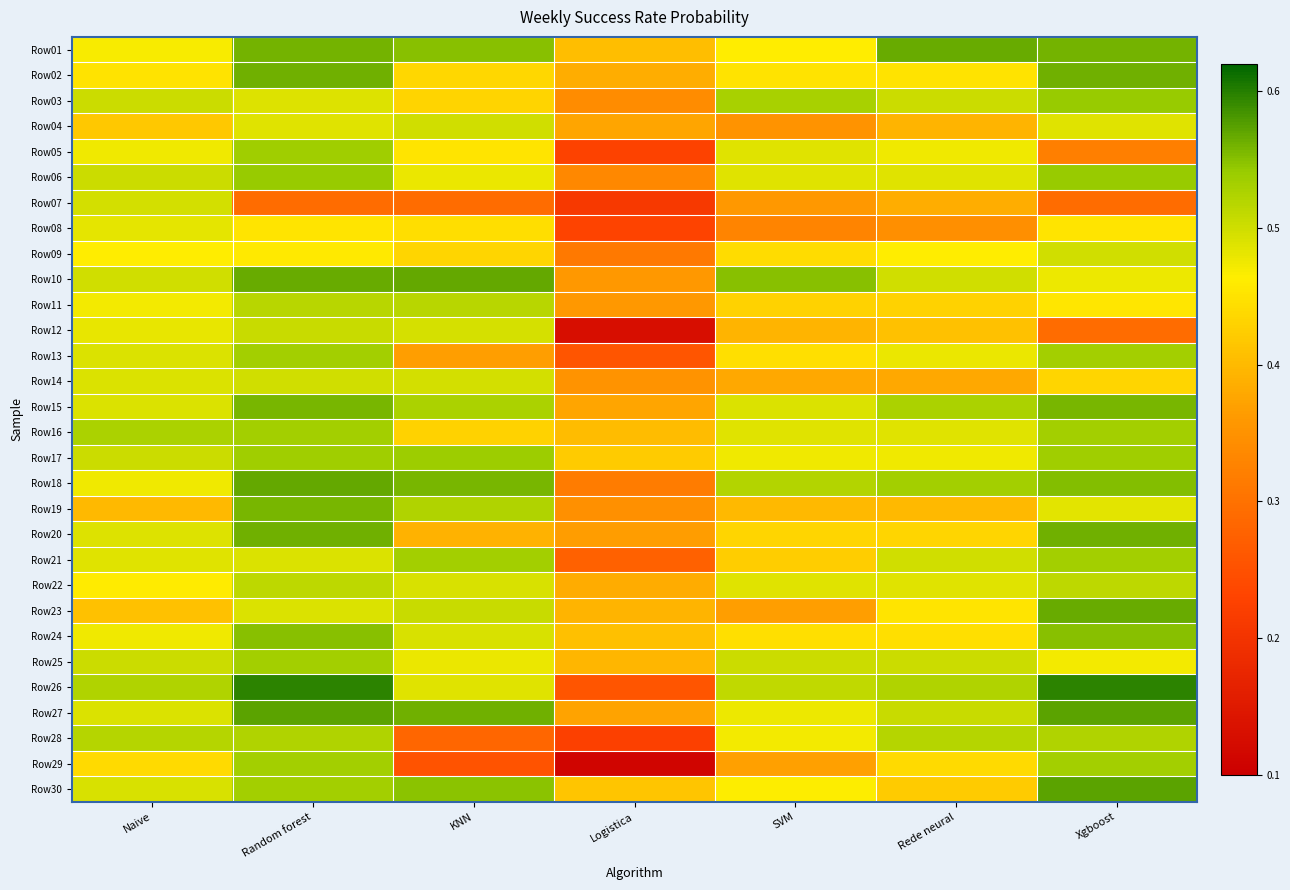

Reading left to right, extract all data points from this chart.

Row01: Naive=0.5	Random forest=0.6	KNN=0.6	Logistica=0.4	SVM=0.5	Rede neural=0.6	Xgboost=0.6
Row02: Naive=0.5	Random forest=0.6	KNN=0.4	Logistica=0.4	SVM=0.5	Rede neural=0.5	Xgboost=0.6
Row03: Naive=0.5	Random forest=0.5	KNN=0.4	Logistica=0.3	SVM=0.5	Rede neural=0.5	Xgboost=0.5
Row04: Naive=0.4	Random forest=0.5	KNN=0.5	Logistica=0.4	SVM=0.3	Rede neural=0.4	Xgboost=0.5
Row05: Naive=0.5	Random forest=0.5	KNN=0.5	Logistica=0.2	SVM=0.5	Rede neural=0.5	Xgboost=0.3
Row06: Naive=0.5	Random forest=0.5	KNN=0.5	Logistica=0.3	SVM=0.5	Rede neural=0.5	Xgboost=0.5
Row07: Naive=0.5	Random forest=0.3	KNN=0.3	Logistica=0.2	SVM=0.4	Rede neural=0.4	Xgboost=0.3
Row08: Naive=0.5	Random forest=0.5	KNN=0.4	Logistica=0.2	SVM=0.3	Rede neural=0.3	Xgboost=0.5
Row09: Naive=0.5	Random forest=0.5	KNN=0.4	Logistica=0.3	SVM=0.4	Rede neural=0.5	Xgboost=0.5
Row10: Naive=0.5	Random forest=0.6	KNN=0.6	Logistica=0.4	SVM=0.6	Rede neural=0.5	Xgboost=0.5
Row11: Naive=0.5	Random forest=0.5	KNN=0.5	Logistica=0.4	SVM=0.4	Rede neural=0.4	Xgboost=0.5
Row12: Naive=0.5	Random forest=0.5	KNN=0.5	Logistica=0.1	SVM=0.4	Rede neural=0.4	Xgboost=0.3
Row13: Naive=0.5	Random forest=0.5	KNN=0.4	Logistica=0.3	SVM=0.4	Rede neural=0.5	Xgboost=0.5
Row14: Naive=0.5	Random forest=0.5	KNN=0.5	Logistica=0.3	SVM=0.4	Rede neural=0.4	Xgboost=0.4
Row15: Naive=0.5	Random forest=0.6	KNN=0.5	Logistica=0.4	SVM=0.5	Rede neural=0.5	Xgboost=0.6
Row16: Naive=0.5	Random forest=0.5	KNN=0.4	Logistica=0.4	SVM=0.5	Rede neural=0.5	Xgboost=0.5
Row17: Naive=0.5	Random forest=0.5	KNN=0.5	Logistica=0.4	SVM=0.5	Rede neural=0.5	Xgboost=0.5
Row18: Naive=0.5	Random forest=0.6	KNN=0.6	Logistica=0.3	SVM=0.5	Rede neural=0.5	Xgboost=0.6
Row19: Naive=0.4	Random forest=0.6	KNN=0.5	Logistica=0.3	SVM=0.4	Rede neural=0.4	Xgboost=0.5
Row20: Naive=0.5	Random forest=0.6	KNN=0.4	Logistica=0.4	SVM=0.4	Rede neural=0.4	Xgboost=0.6
Row21: Naive=0.5	Random forest=0.5	KNN=0.5	Logistica=0.3	SVM=0.4	Rede neural=0.5	Xgboost=0.5
Row22: Naive=0.5	Random forest=0.5	KNN=0.5	Logistica=0.4	SVM=0.5	Rede neural=0.5	Xgboost=0.5
Row23: Naive=0.4	Random forest=0.5	KNN=0.5	Logistica=0.4	SVM=0.4	Rede neural=0.5	Xgboost=0.6
Row24: Naive=0.5	Random forest=0.6	KNN=0.5	Logistica=0.4	SVM=0.4	Rede neural=0.4	Xgboost=0.6
Row25: Naive=0.5	Random forest=0.5	KNN=0.5	Logistica=0.4	SVM=0.5	Rede neural=0.5	Xgboost=0.5
Row26: Naive=0.5	Random forest=0.6	KNN=0.5	Logistica=0.3	SVM=0.5	Rede neural=0.5	Xgboost=0.6
Row27: Naive=0.5	Random forest=0.6	KNN=0.6	Logistica=0.4	SVM=0.5	Rede neural=0.5	Xgboost=0.6
Row28: Naive=0.5	Random forest=0.5	KNN=0.3	Logistica=0.2	SVM=0.5	Rede neural=0.5	Xgboost=0.5
Row29: Naive=0.4	Random forest=0.5	KNN=0.3	Logistica=0.1	SVM=0.4	Rede neural=0.4	Xgboost=0.5
Row30: Naive=0.5	Random forest=0.5	KNN=0.5	Logistica=0.4	SVM=0.5	Rede neural=0.4	Xgboost=0.6